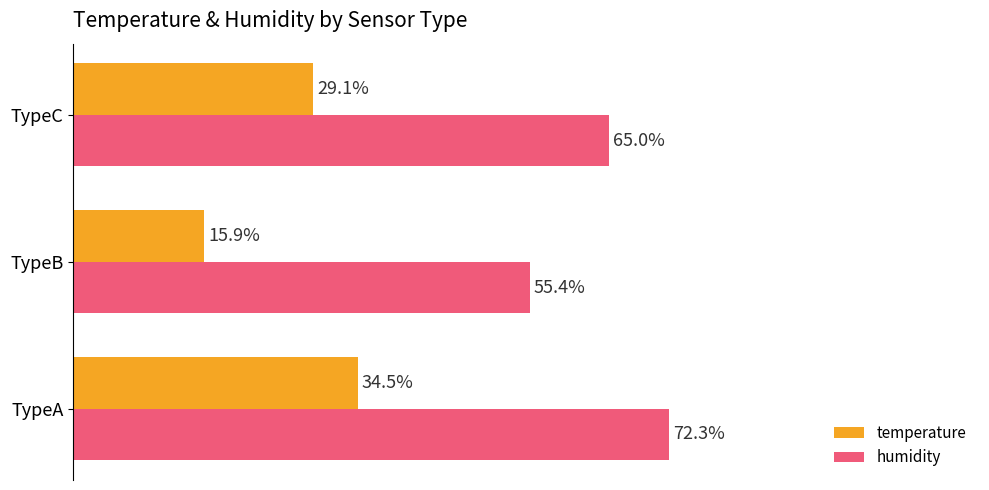

Rank the series by their average value, from lowest to highest.

temperature, humidity